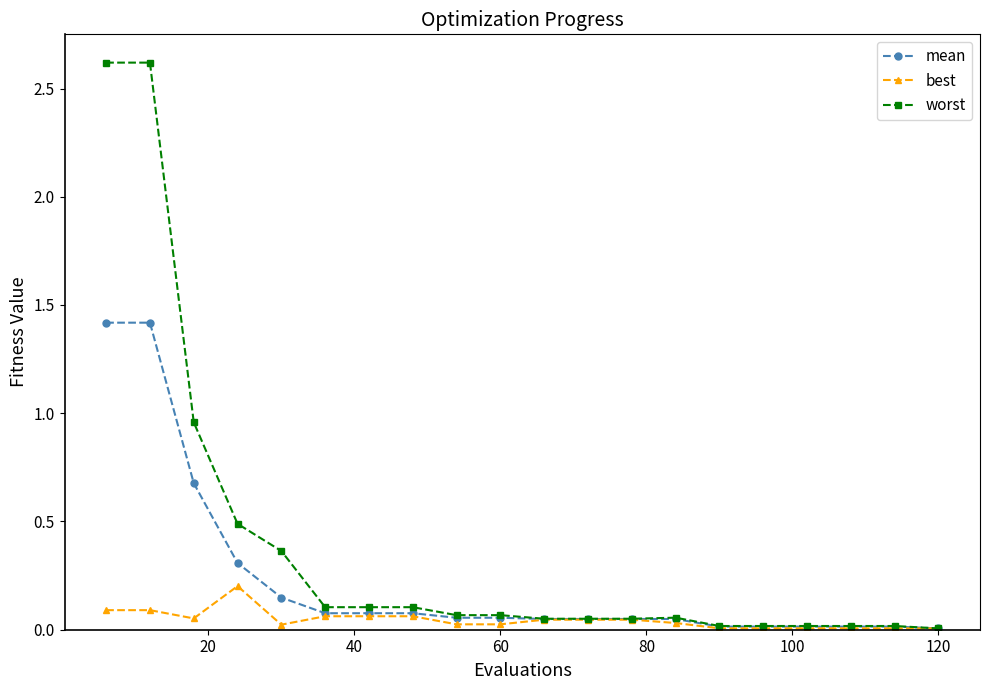

List the series in order of their peak value, highest first.

worst, mean, best